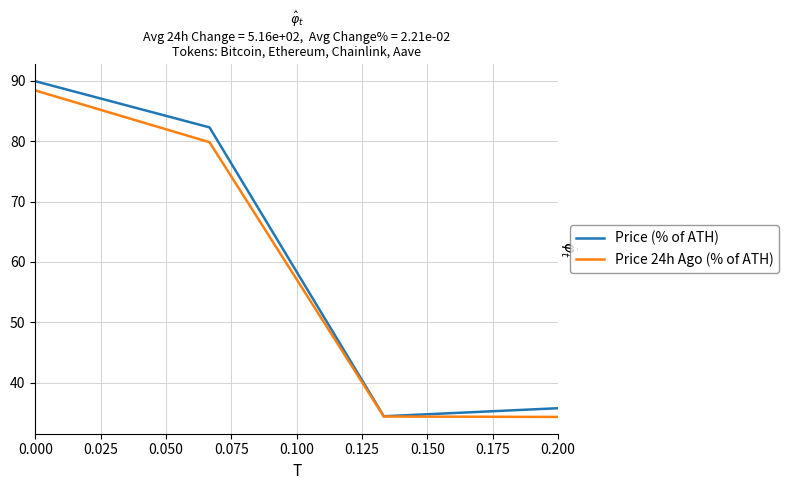

What is the highest value of the Price 24h Ago (% of ATH) series?

88.4